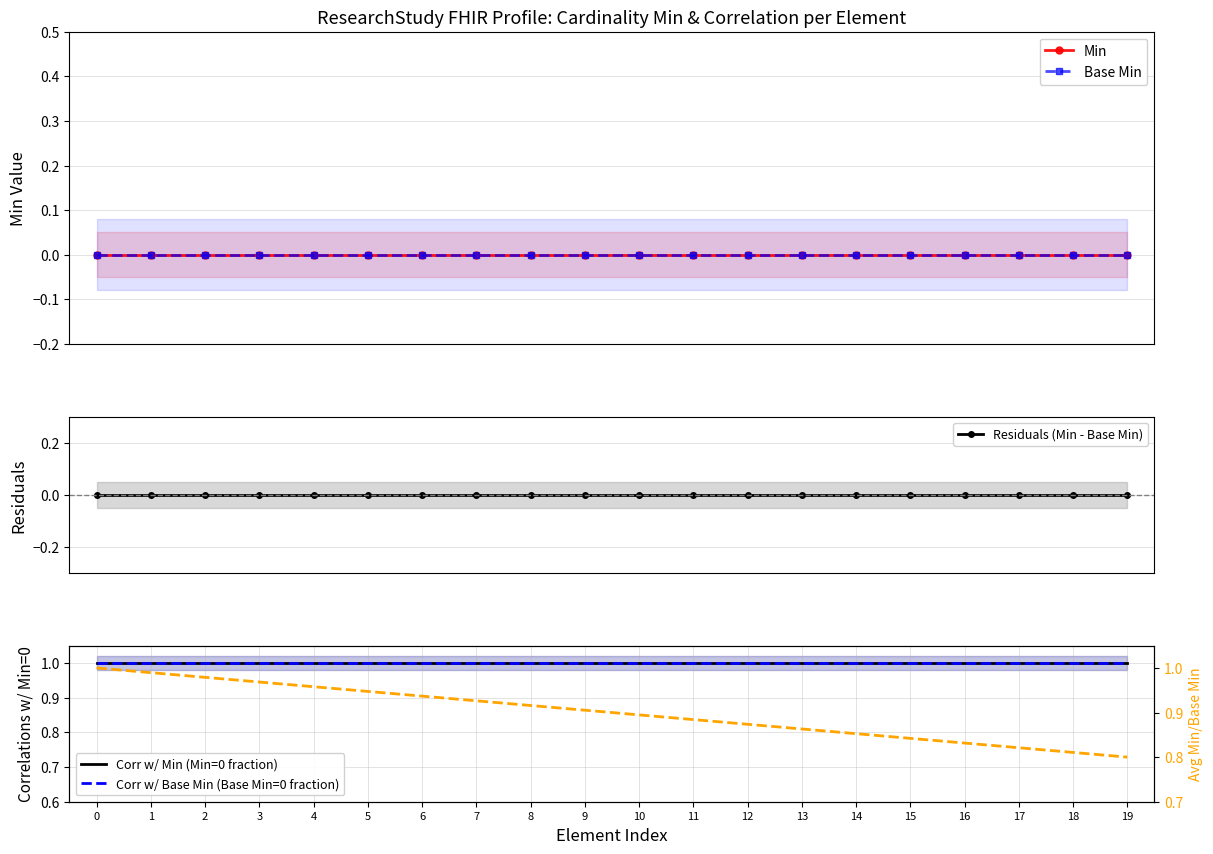

Which series has the largest range (max minus min)?

Avg Min/Base Min ratio